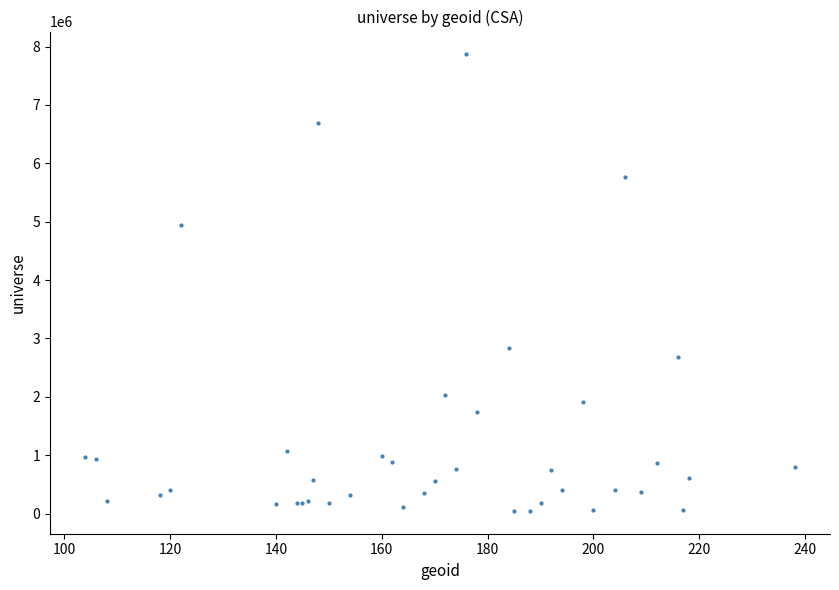

What Y value in the scatter plot is closest to 3956657?

4943486